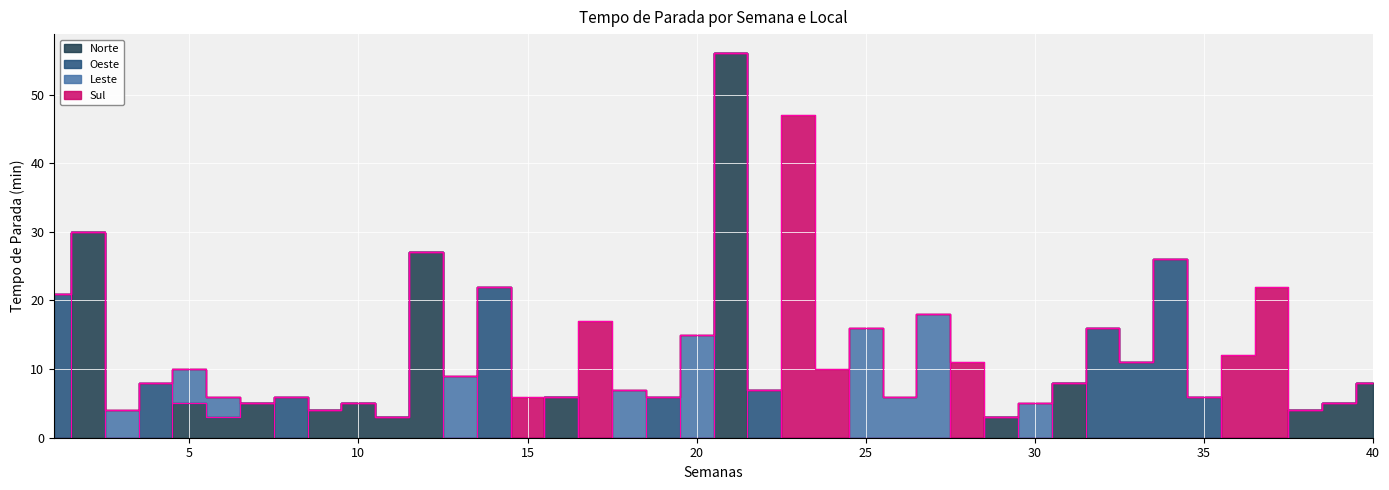

What is the total value across all series at 30?

5